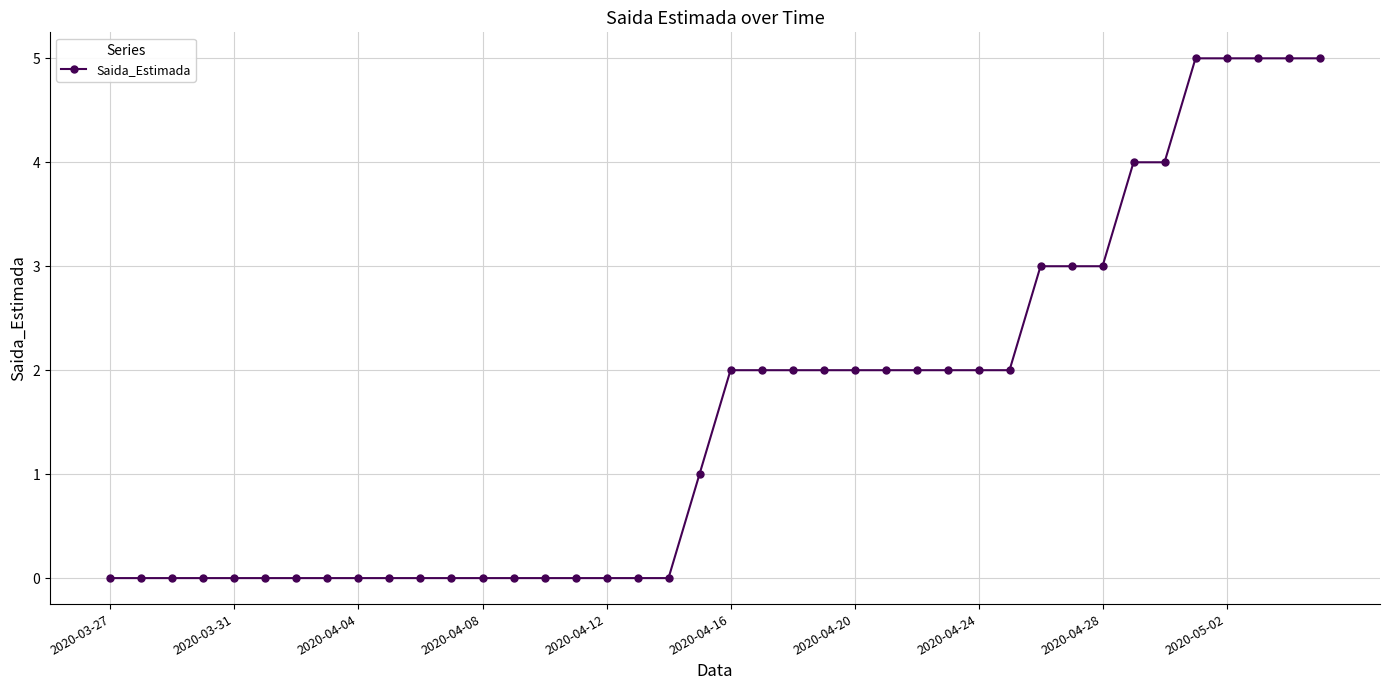

What is the greatest value displayed?

5